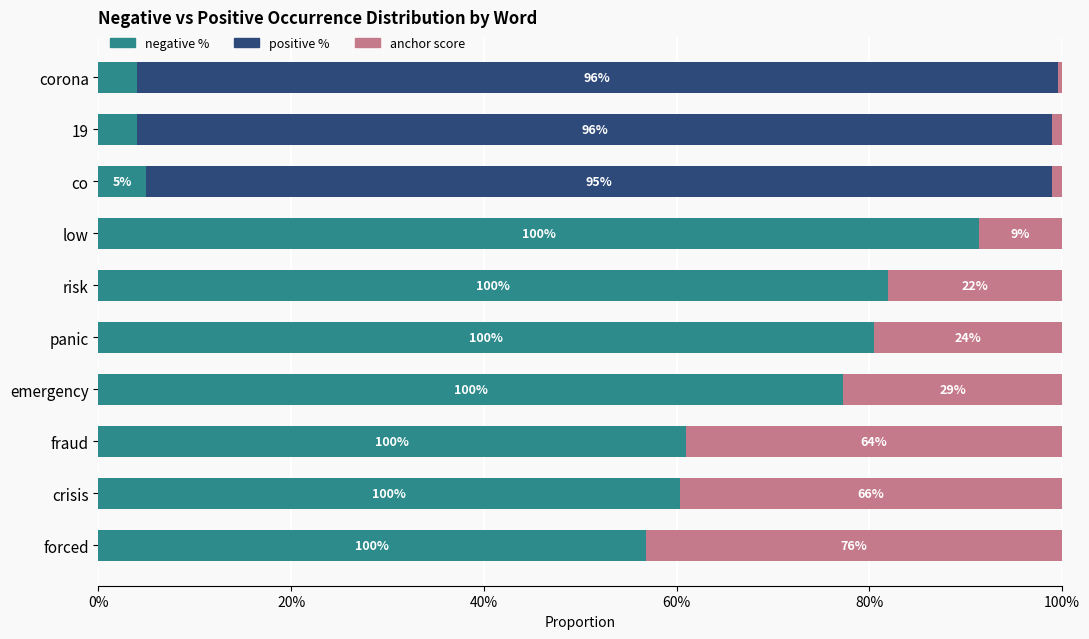

What are all the series names shown in the legend?

negative %, positive %, anchor score